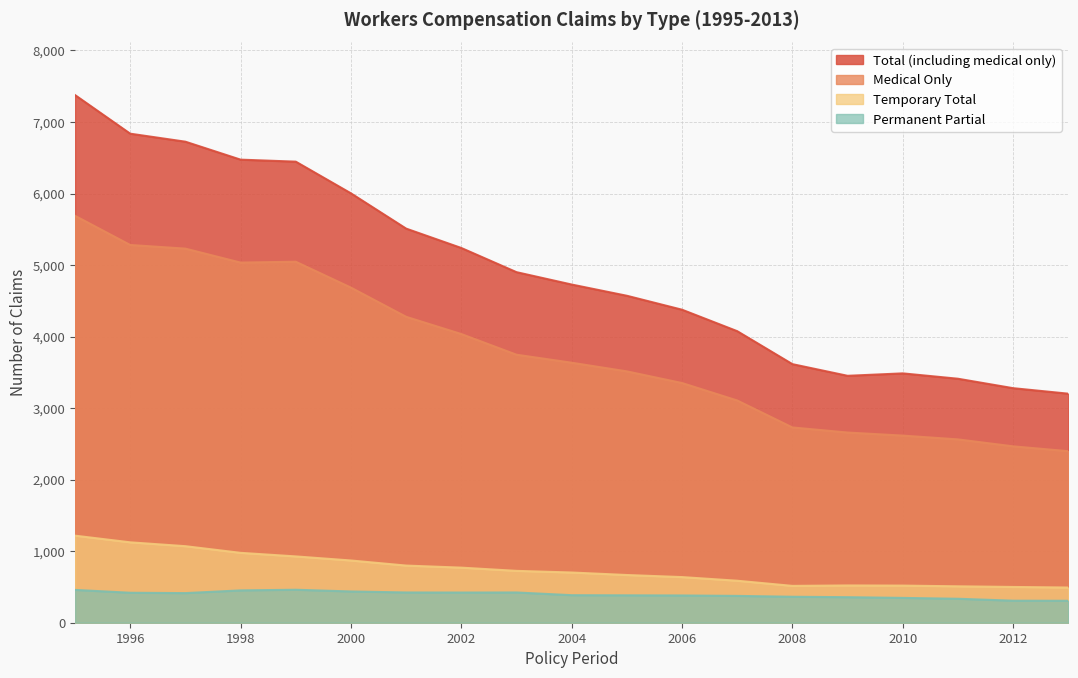

At which category is the sum across all series the highest?

1995